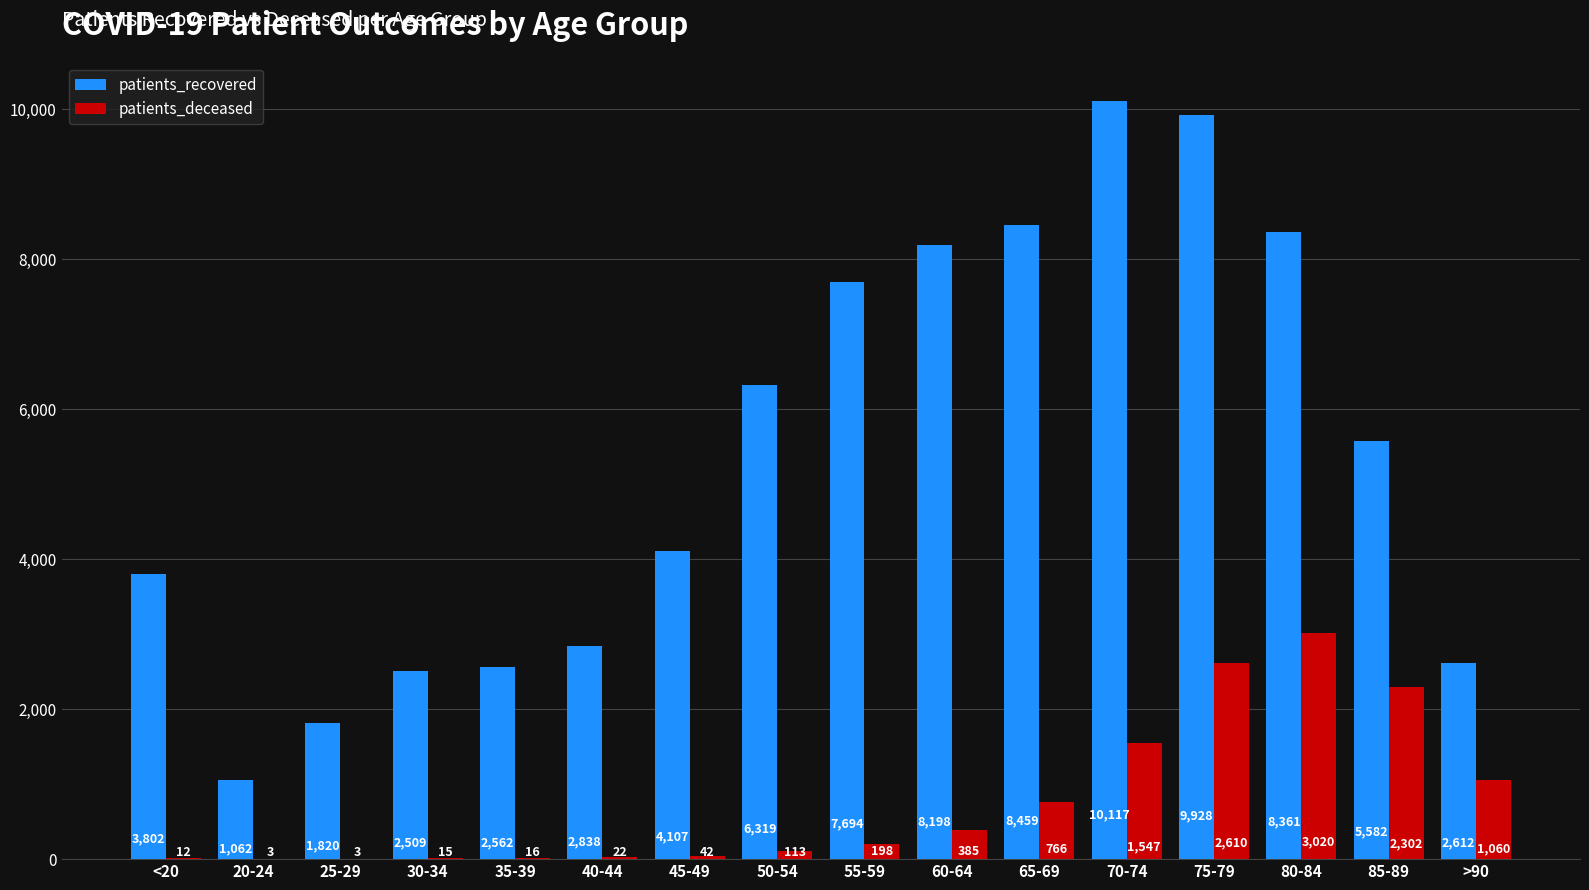

What is the maximum value for patients_recovered?

10117